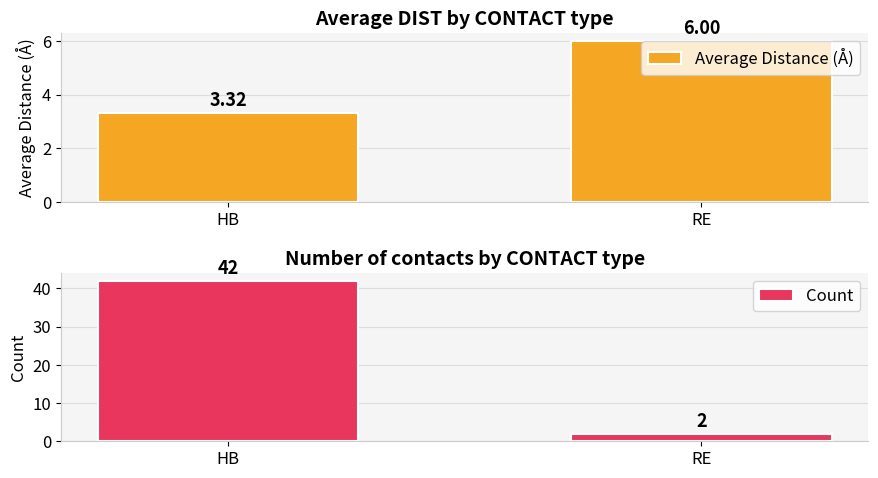

What is the sum of the Average Distance (Å) values at RE and HB?

9.3